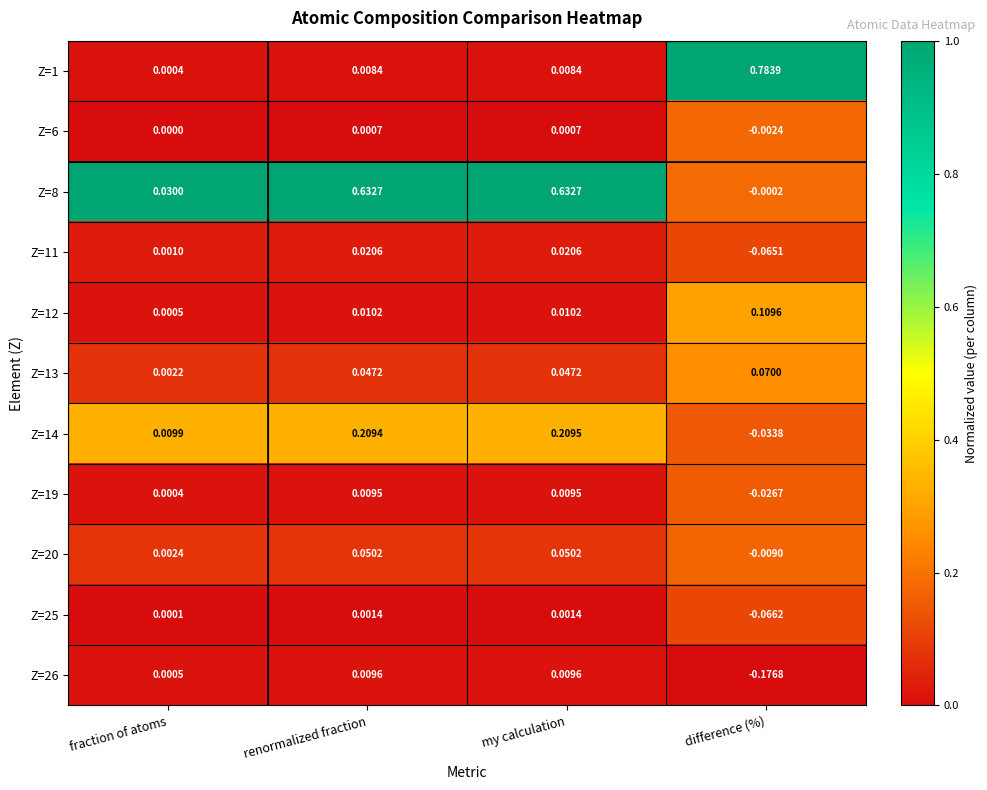

At which category is the sum across all series the highest?

my calculation